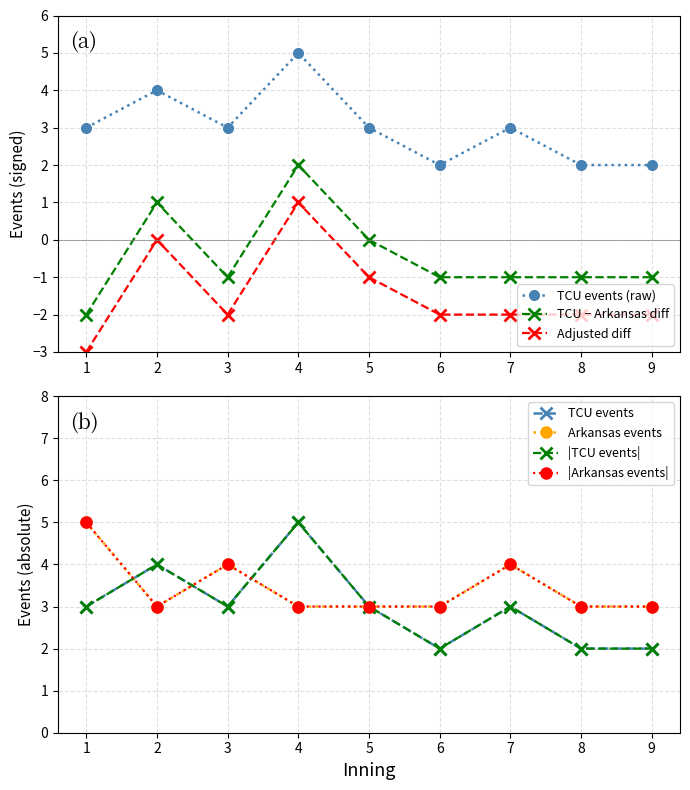

What value does the TCU events per inning series have at 4?

5